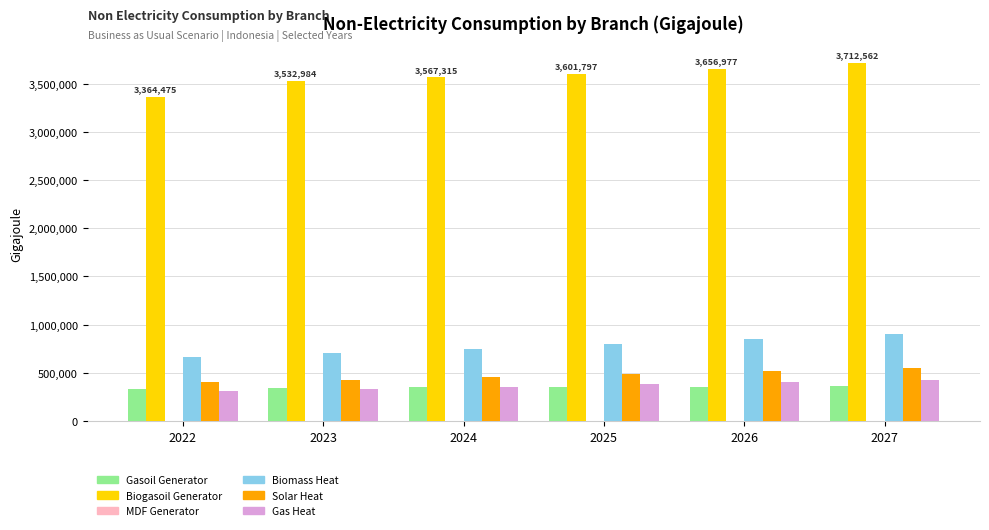

Is it true that Solar Heat equals 553257.6 at 2027?

True